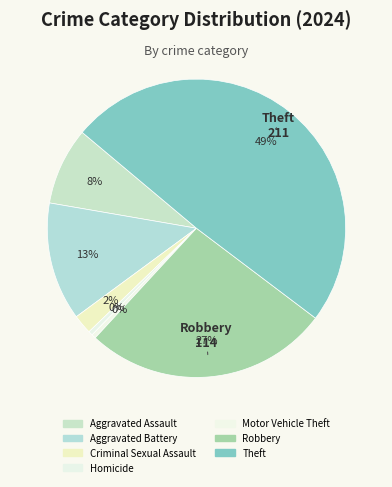

Between Motor Vehicle Theft and Criminal Sexual Assault, which is larger?

Criminal Sexual Assault